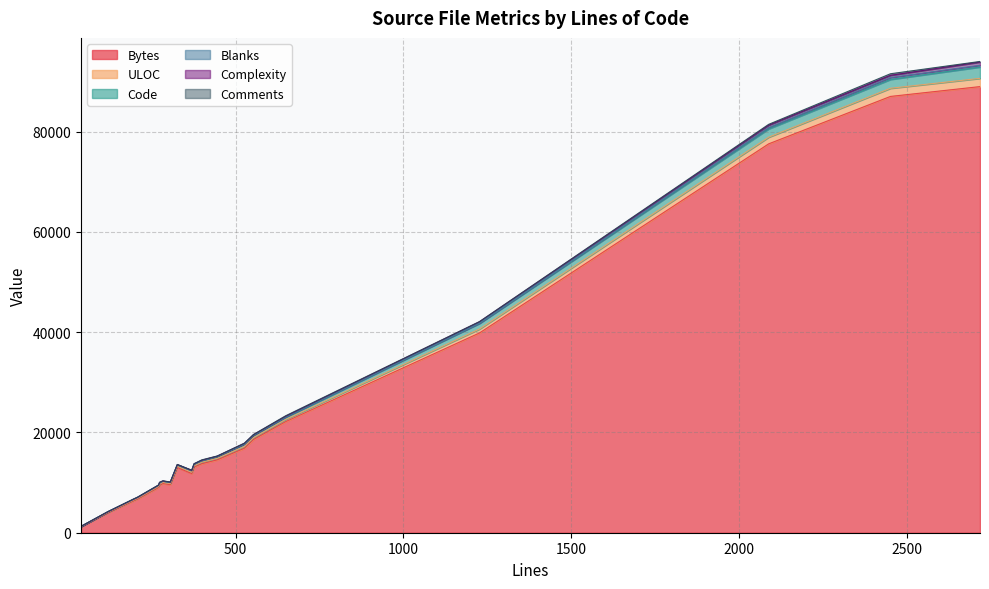

How many interior local valleys does the Code series have?

5